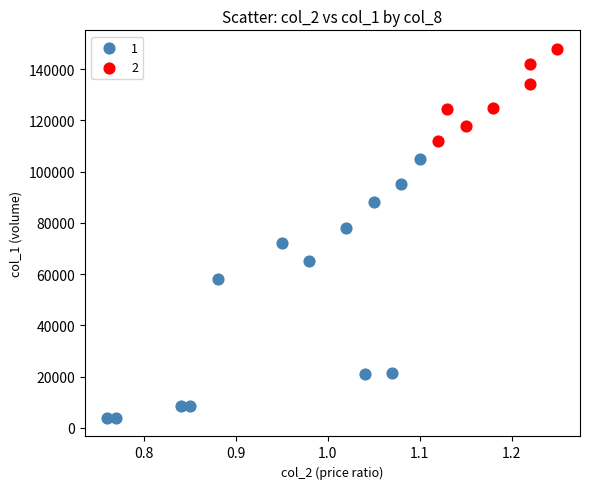

Which series reaches the maximum Y coordinate?

2